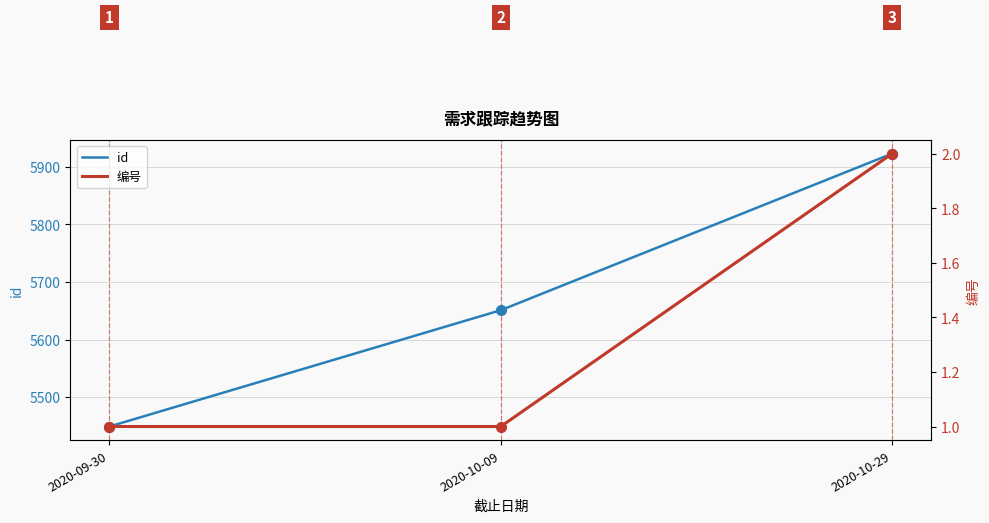

What is the label of the 1st point from the right?

2020-10-29